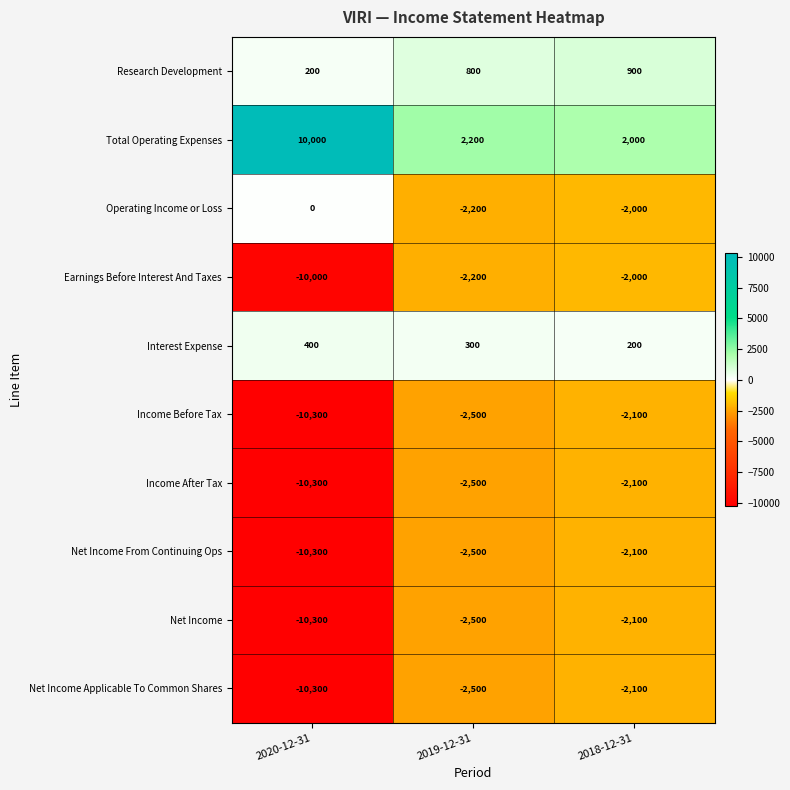

What is the spread (max minus min) of values at 2020-12-31?

20300